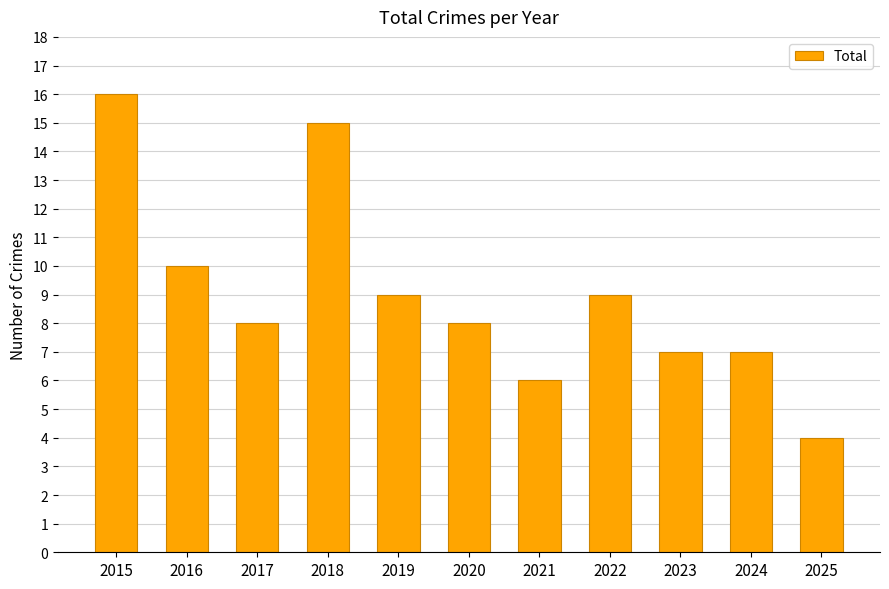

Is it true that the value at 2016 is 15?

False